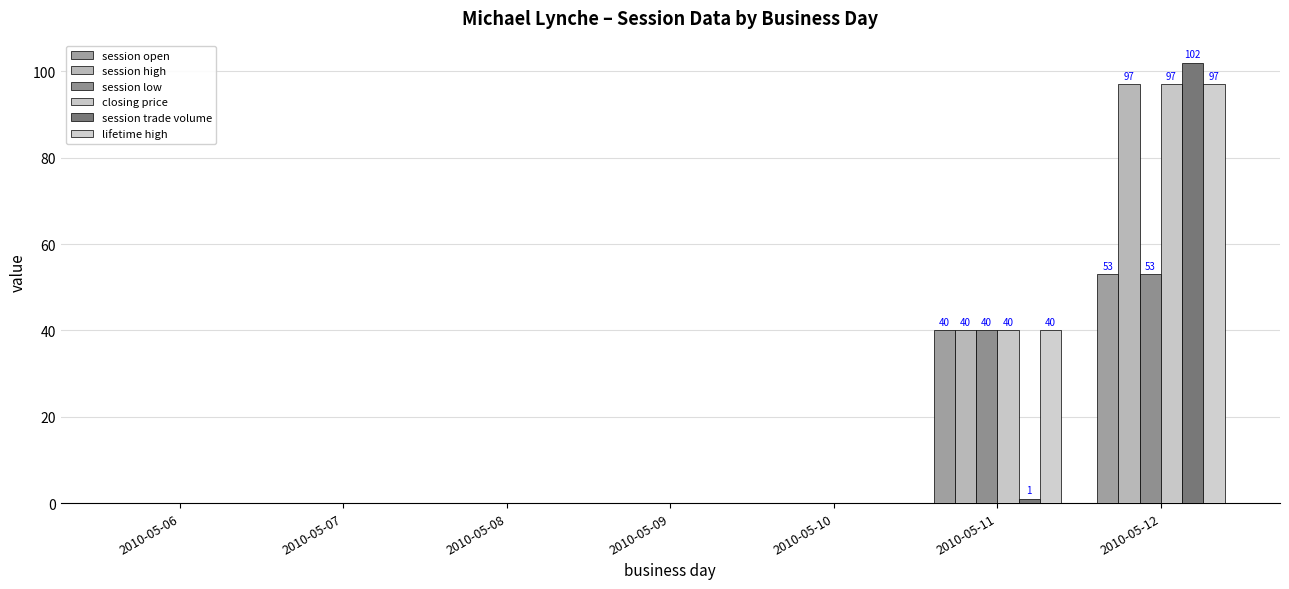

How many categories are shown in the chart?

7